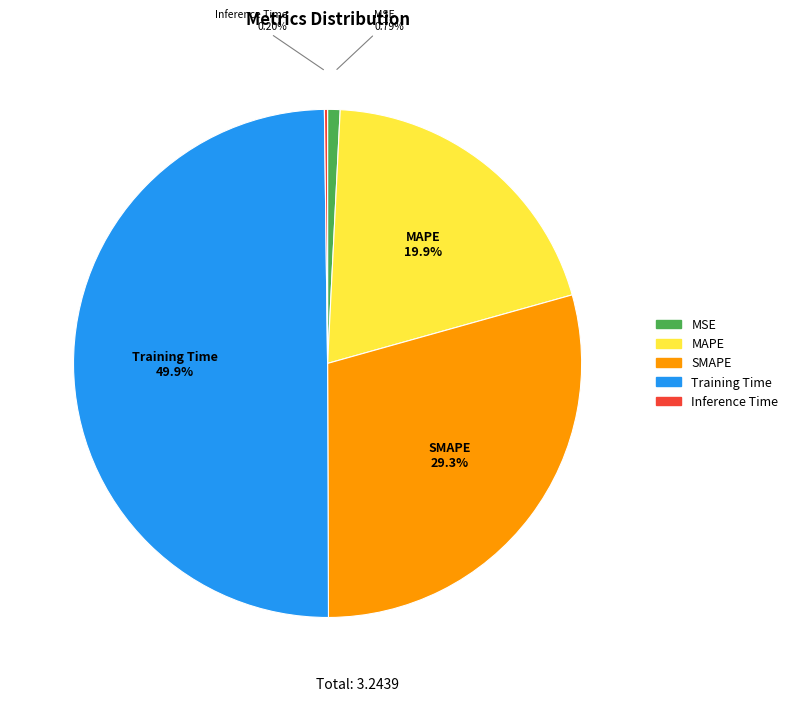

Does SMAPE represent more than half of the total?

No